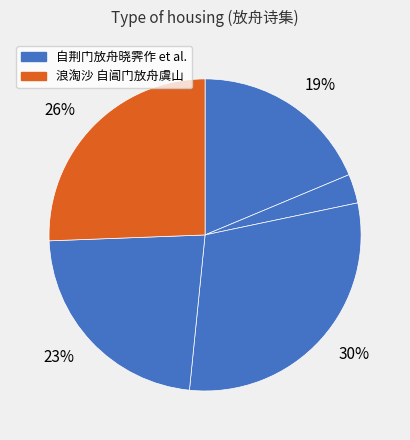

Count the number of slices in the pie.

5